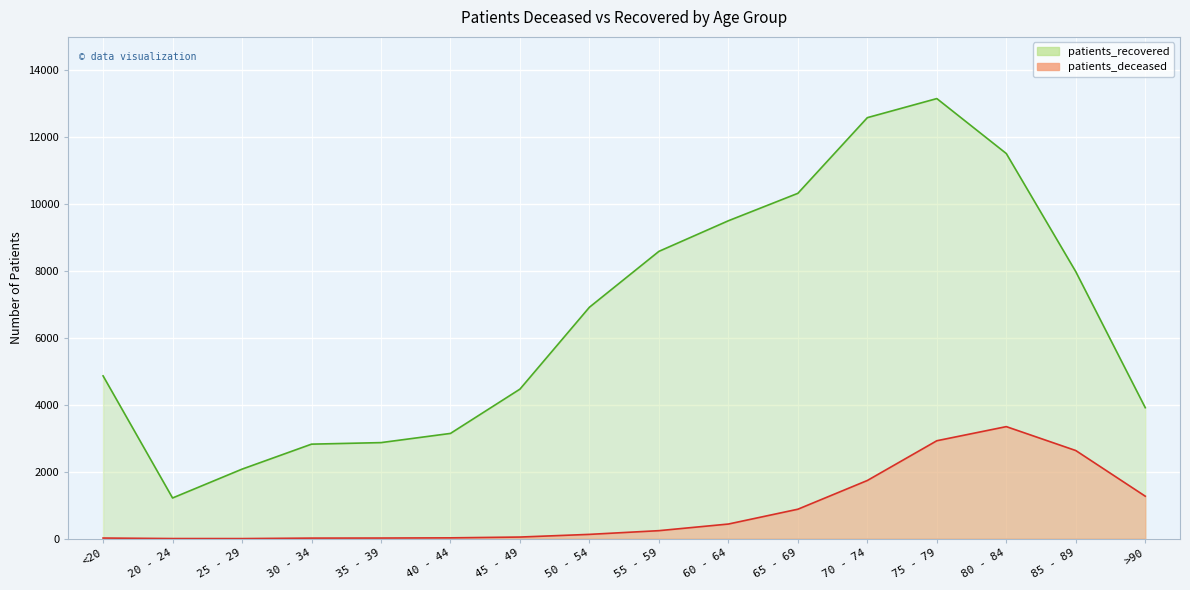

How many series are shown in this chart?

2